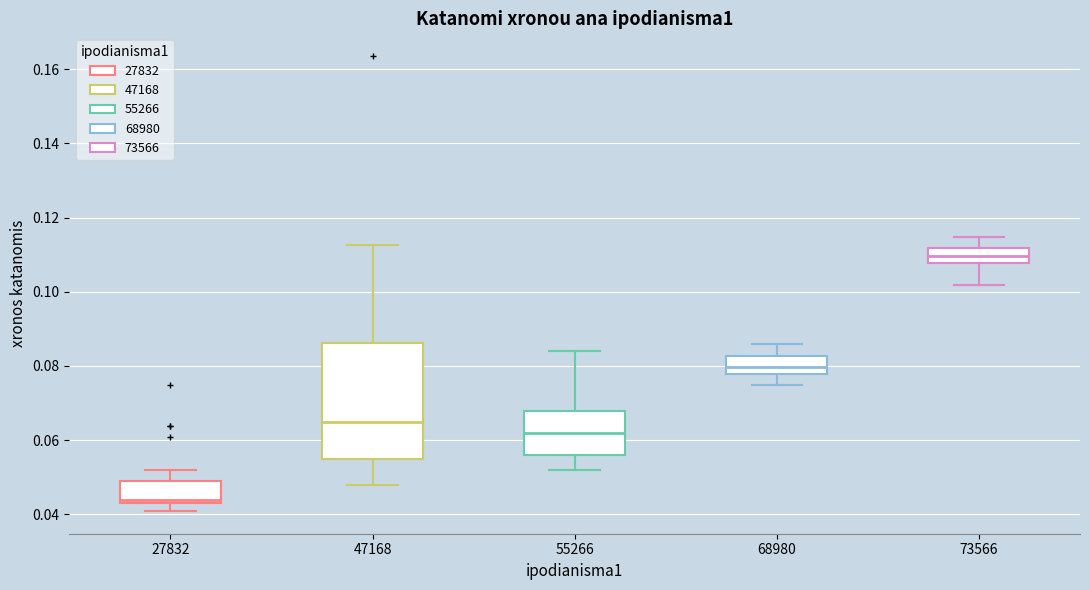

Reading left to right, transcribe this box plot: for each box, give where its median line is, the range the box spans, and where its two whiskers end, as read against the y-axis. The values are not printed on the chart, so give them approximately, as read against the axis.

27832: median 0.044, box 0.042 to 0.048, whiskers 0.040 to 0.052
47168: median 0.064, box 0.054 to 0.086, whiskers 0.048 to 0.112
55266: median 0.062, box 0.056 to 0.068, whiskers 0.052 to 0.084
68980: median 0.080, box 0.078 to 0.082, whiskers 0.074 to 0.086
73566: median 0.110, box 0.108 to 0.112, whiskers 0.102 to 0.114